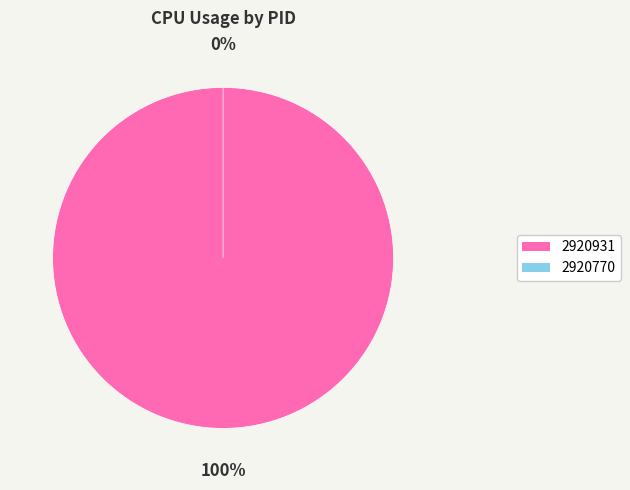

Count the number of slices in the pie.

2